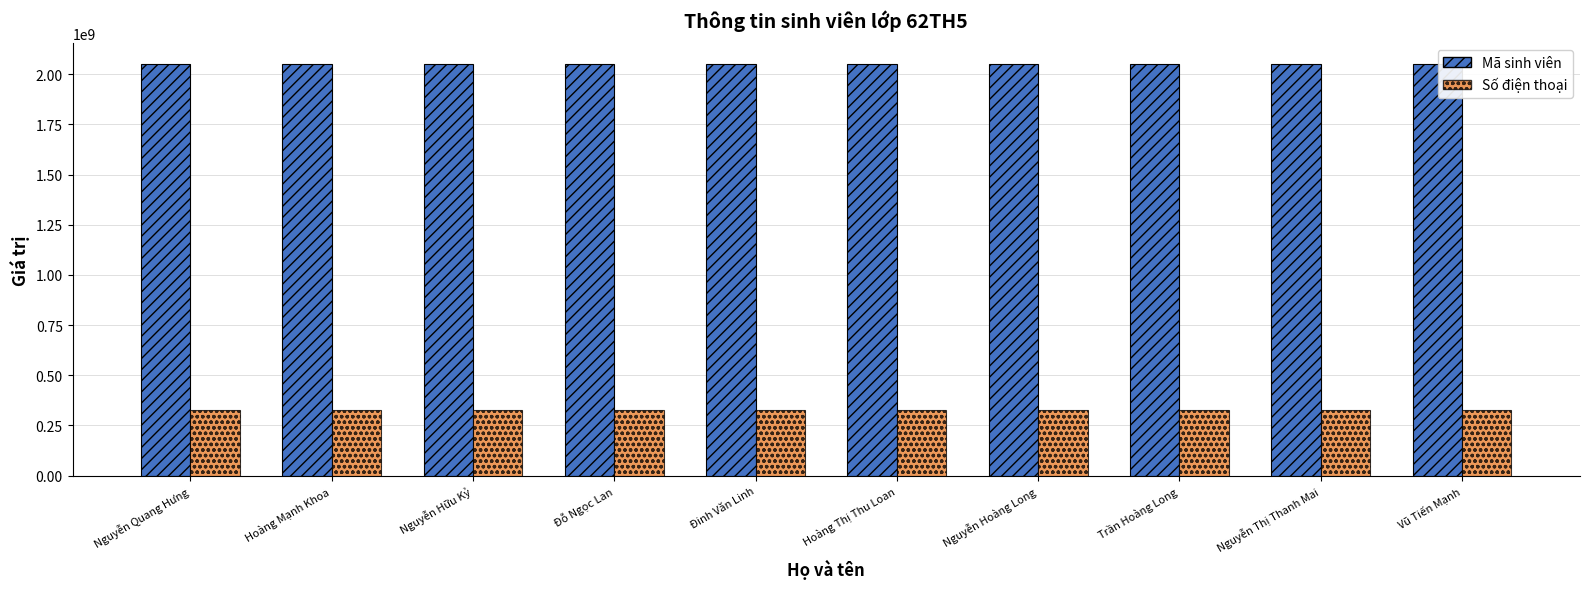

What is the lowest value of the Số điện thoại series?

329603123